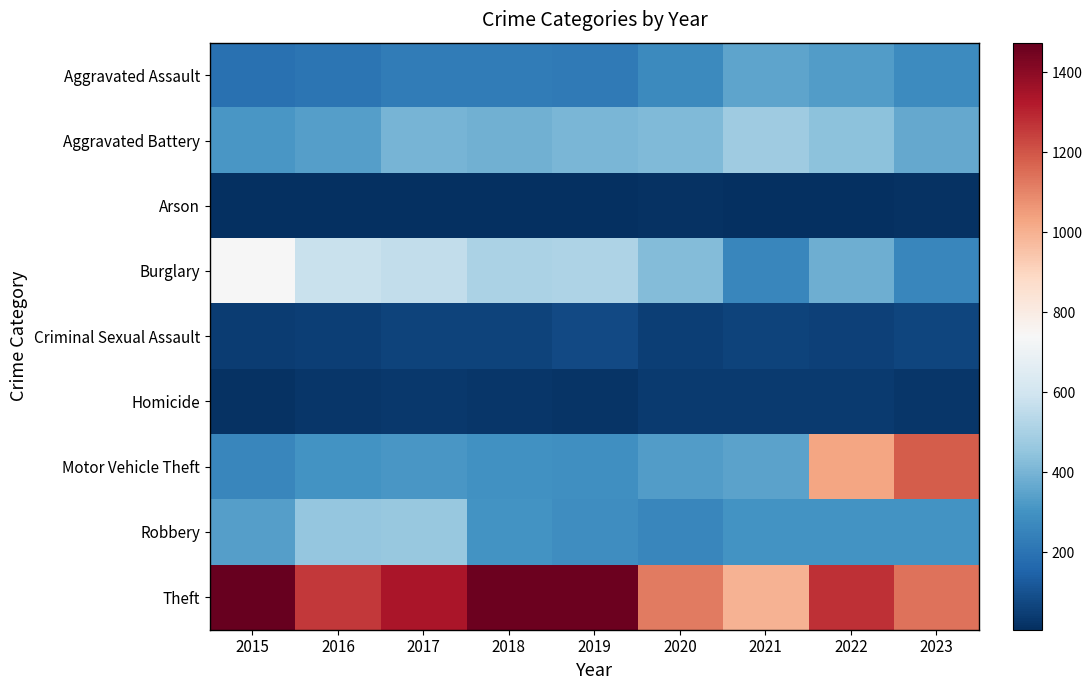

At which category is the sum across all series the highest?

2022